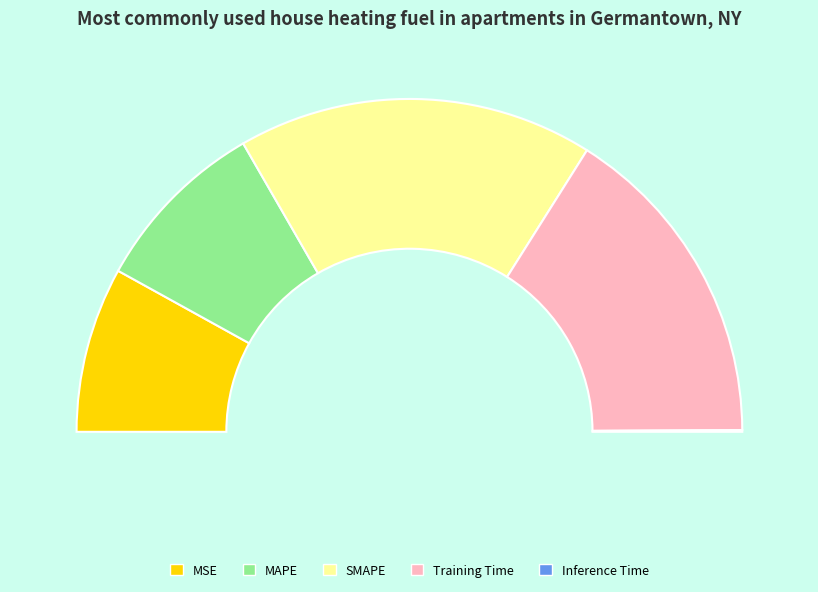

To the nearest percent, what is the average slice percentage?

20%